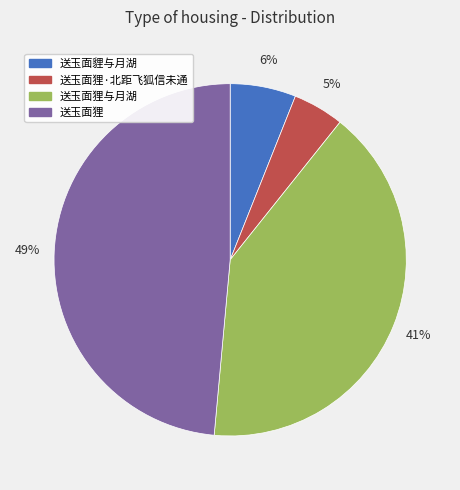

To the nearest percent, what is the difference between the largest and smallest slice percentages?

44%